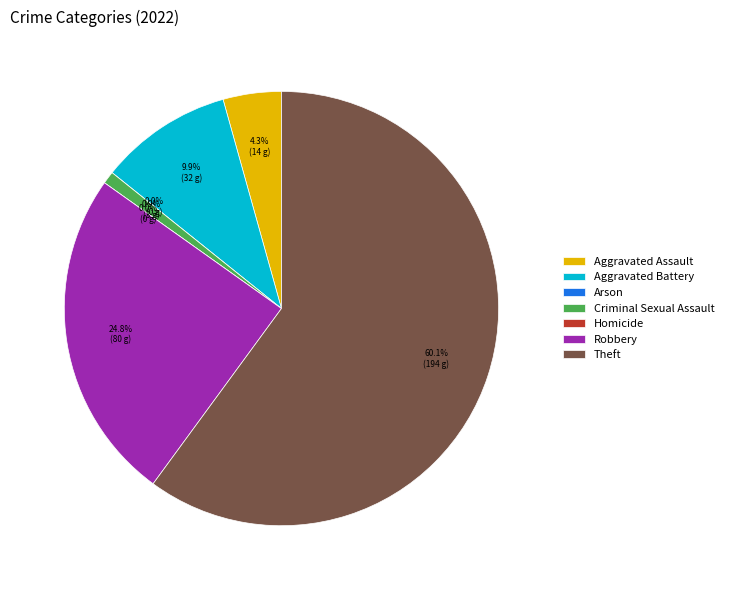

To the nearest percent, what is the combined percentage of Robbery and Homicide?

25%